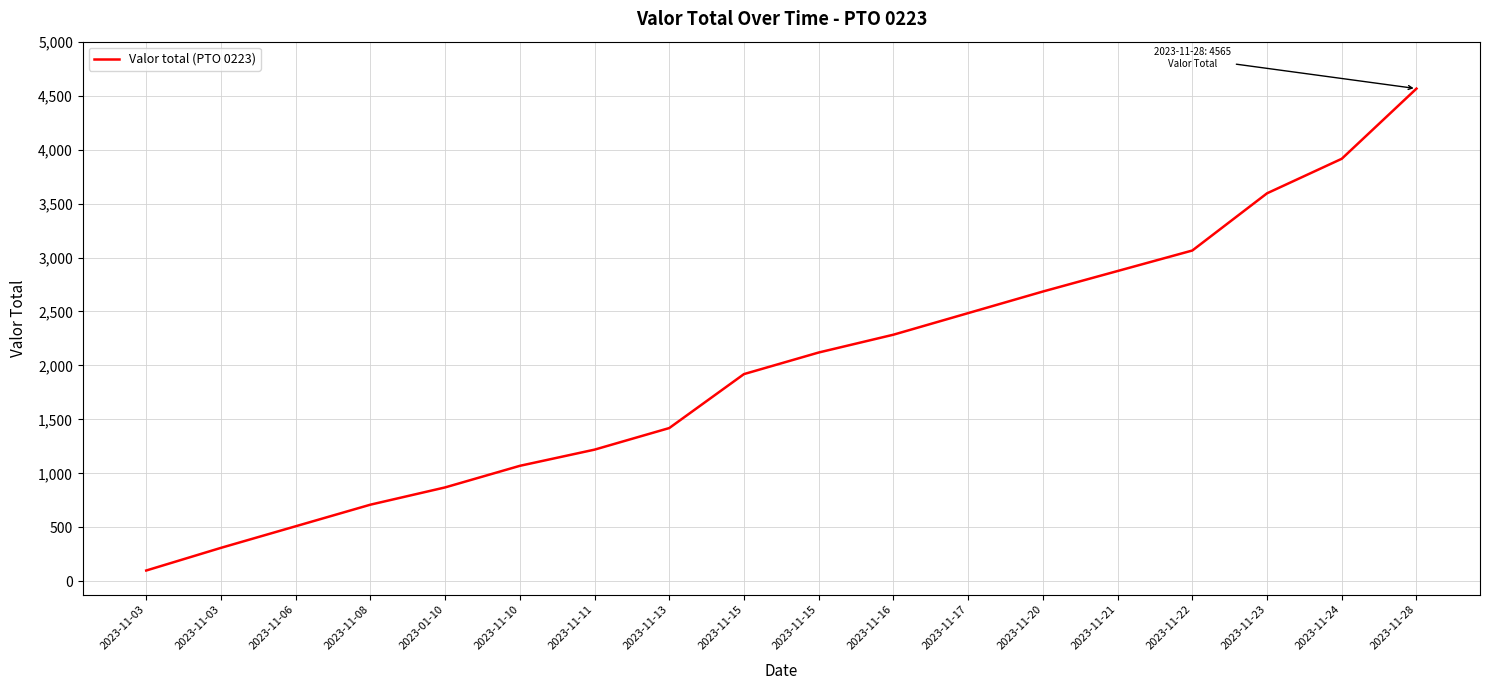

At which label does the data first exceed 2120?

2023-11-16